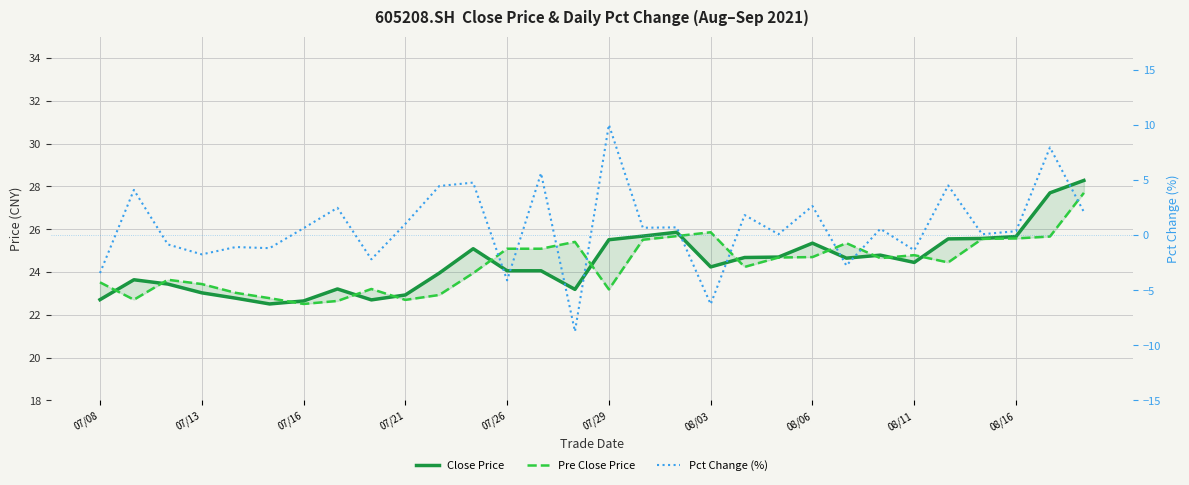

True or false: Close Price and Pct Change (%) cross at least once.

False